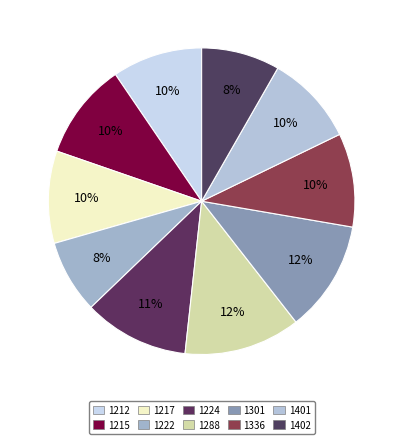

Which category has the biggest portion of the pie?

1288